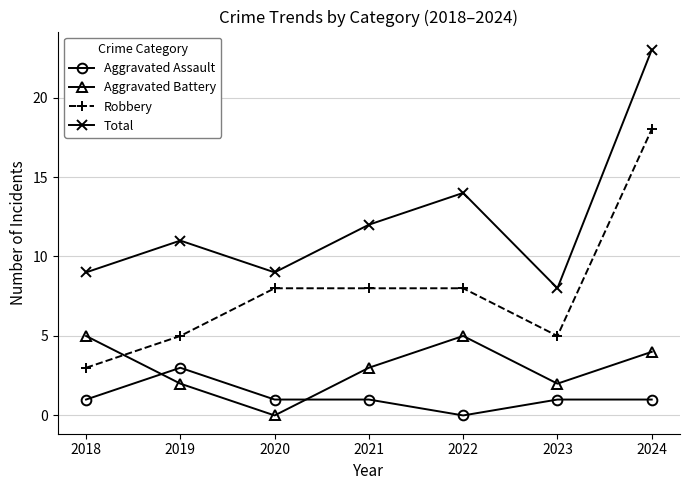

How many Aggravated Assault values are between 1 and 2?

5